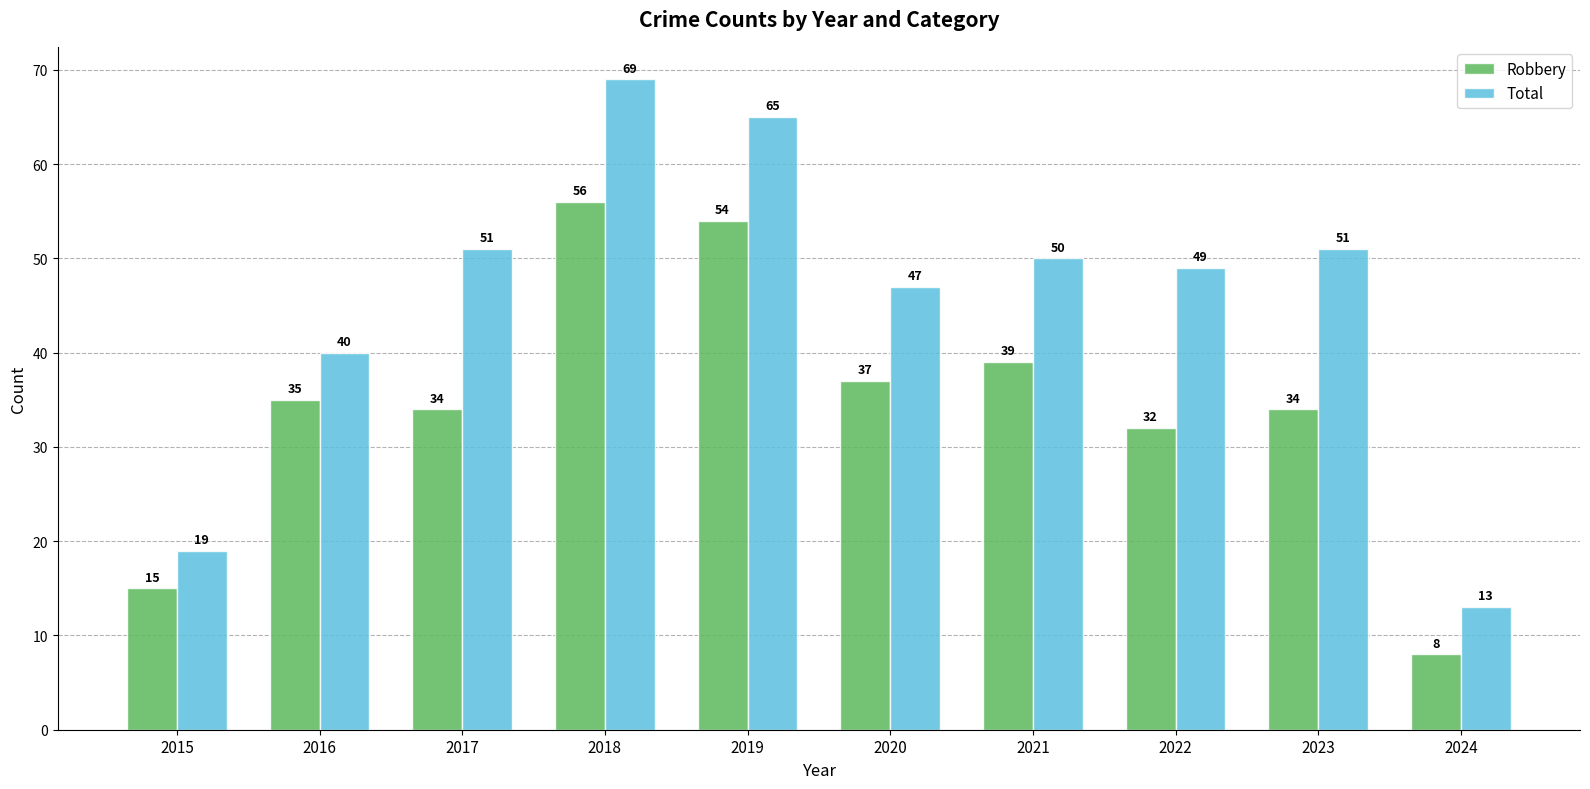

What is the sum of the Robbery values at 2022 and 2016?

67